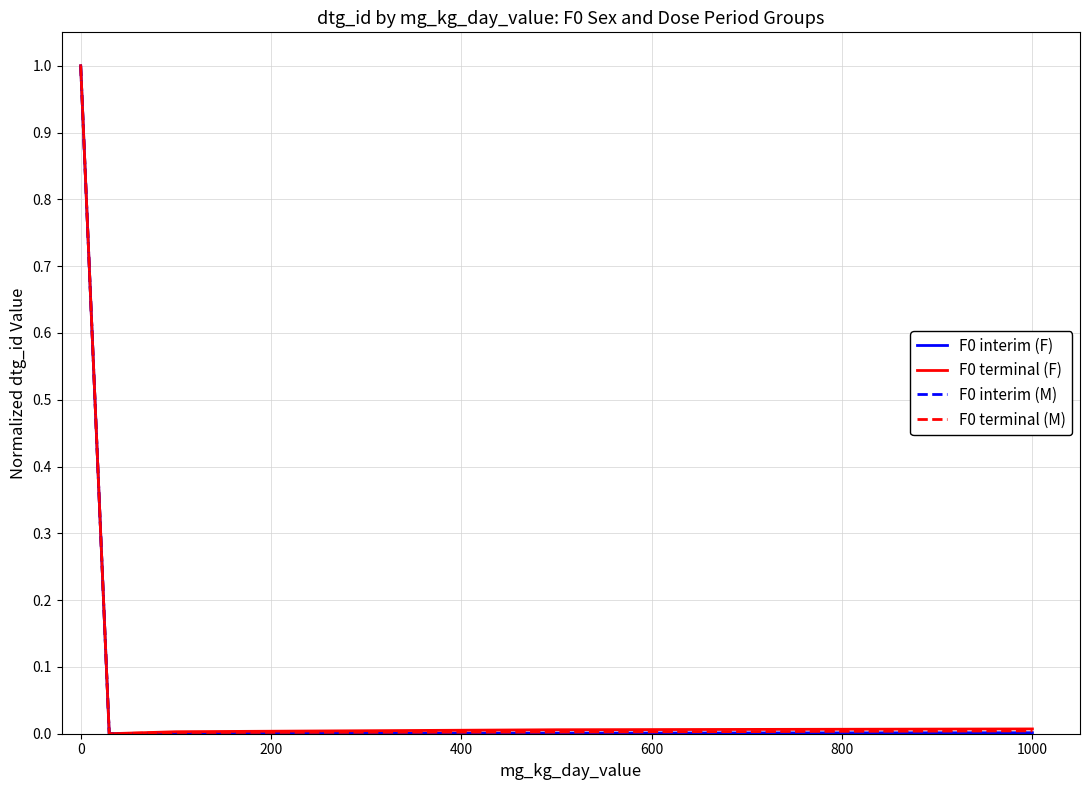

What is the maximum value for F0 terminal (F)?

1.0